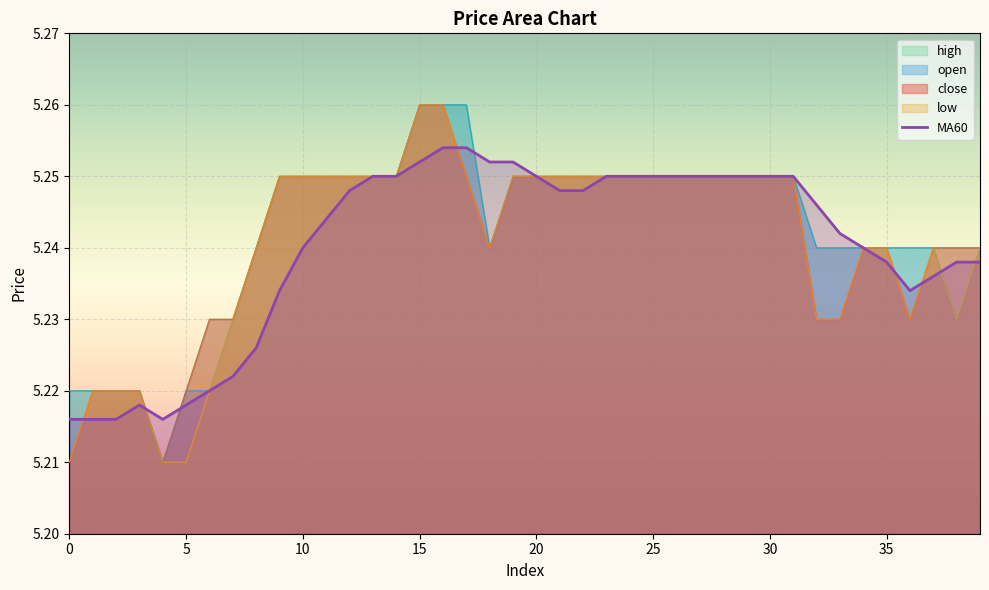

What is the ratio of the value at 36 to the value at 14?

1.0